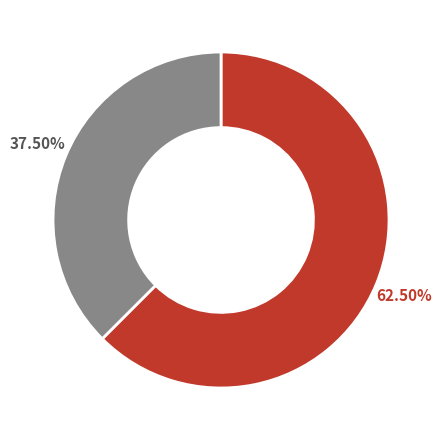

Is there any slice that represents more than half of the pie?

Yes